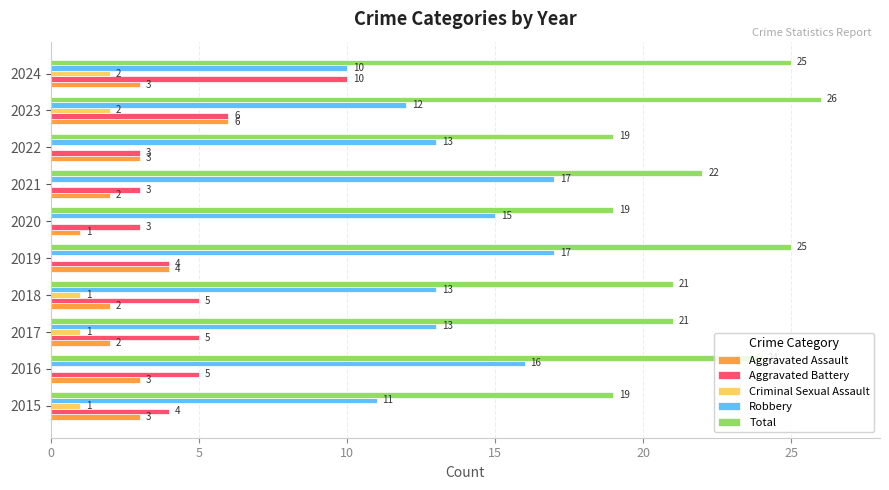

At which category is the sum across all series the highest?

2023